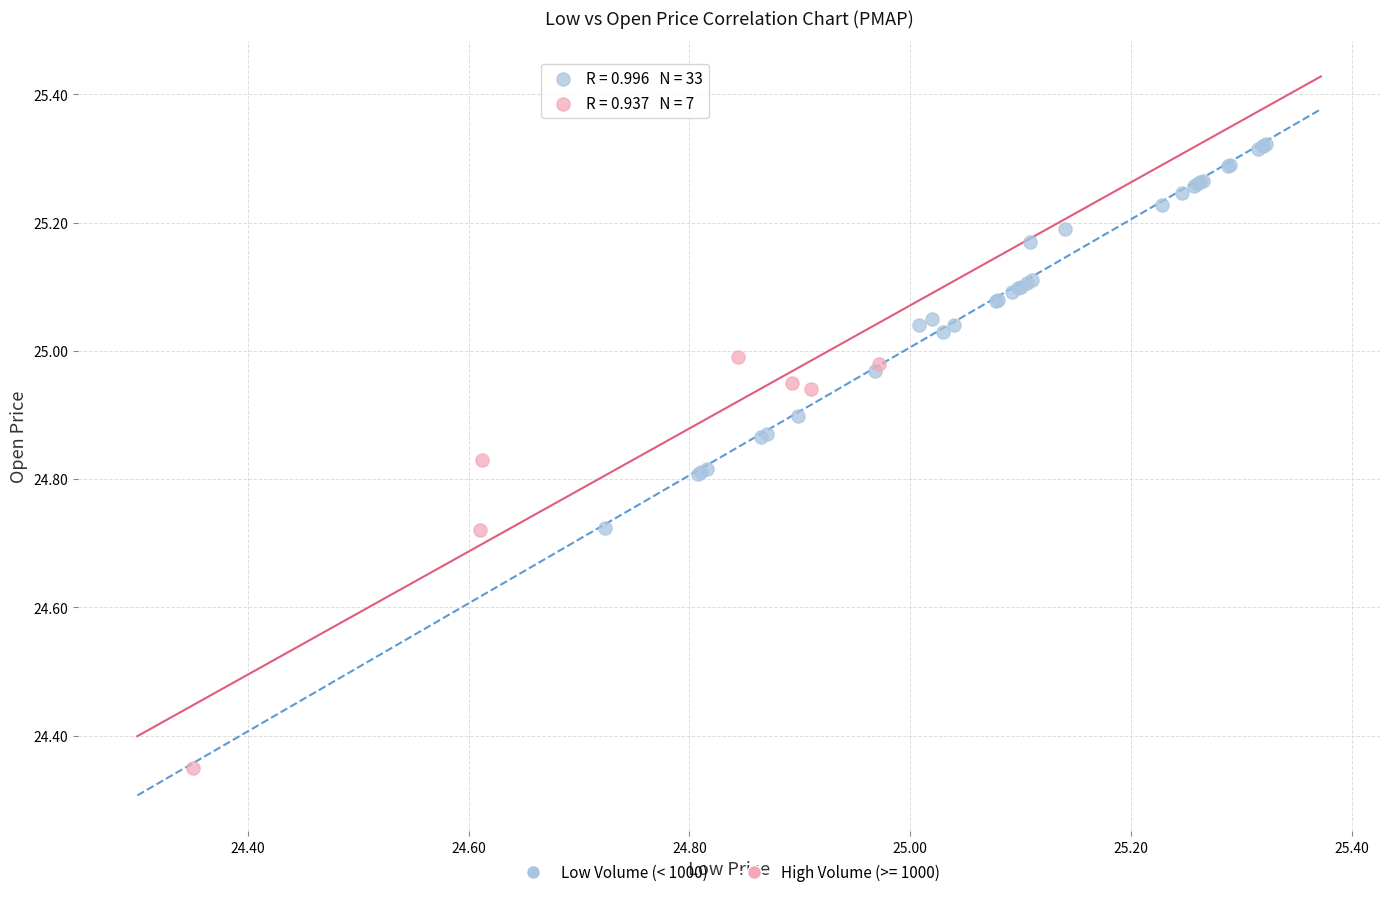

Which series contains the highest Y value?

Low Volume (< 1000)